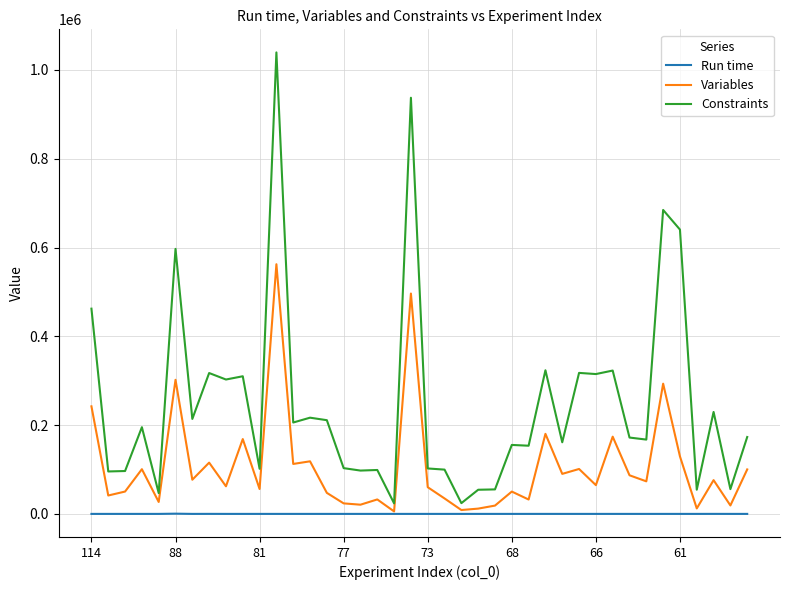

True or false: Constraints and Run time intersect in this chart.

False